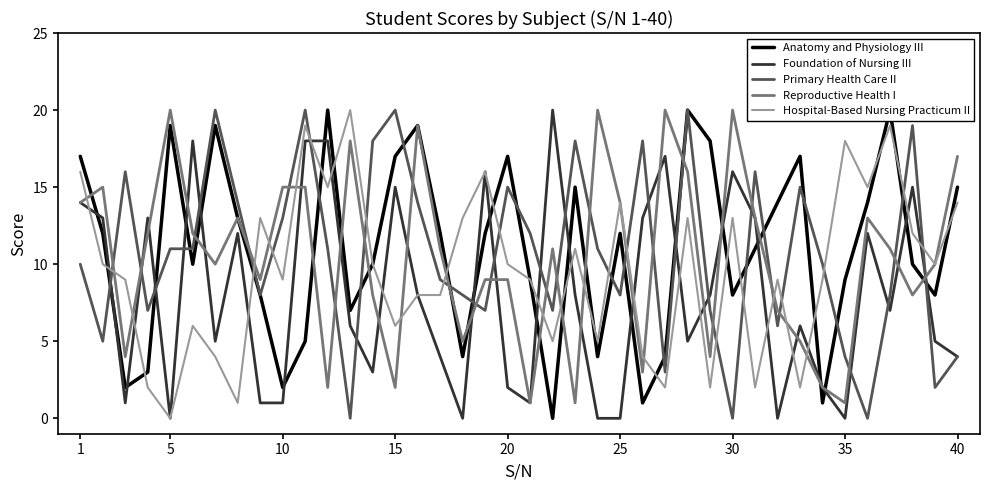

True or false: Primary Health Care II and Hospital-Based Nursing Practicum II cross at least once.

True